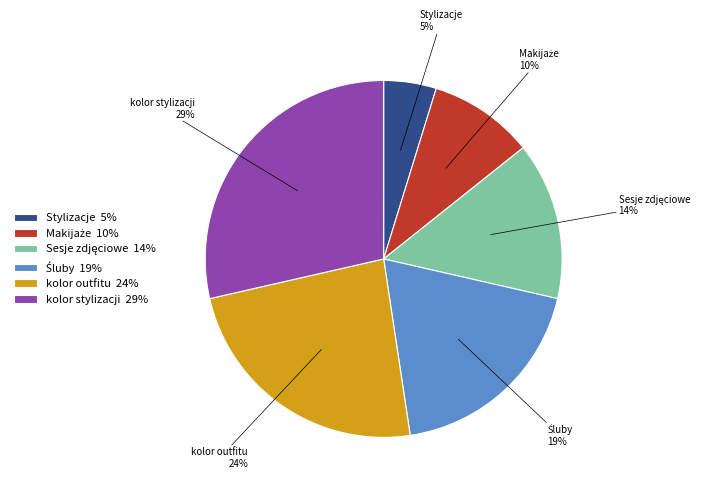

True or false: Stylizacje accounts for 5% of the total.

True